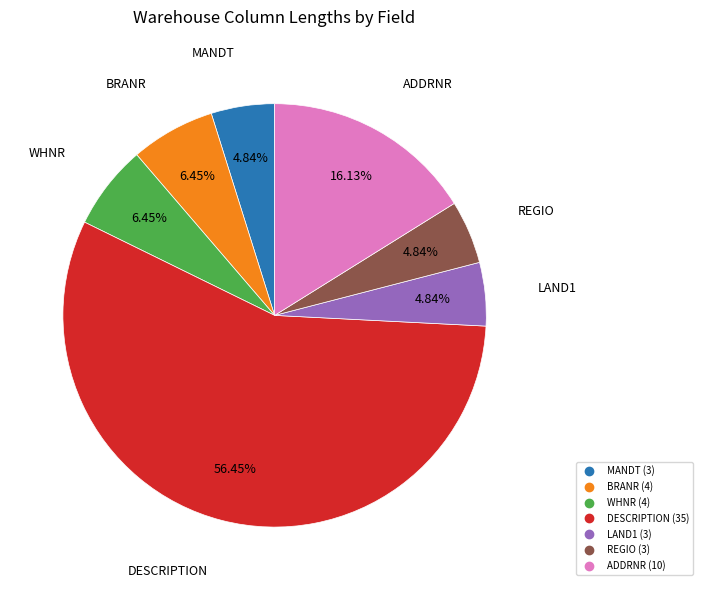

Is it true that REGIO is 5% of the pie?

True